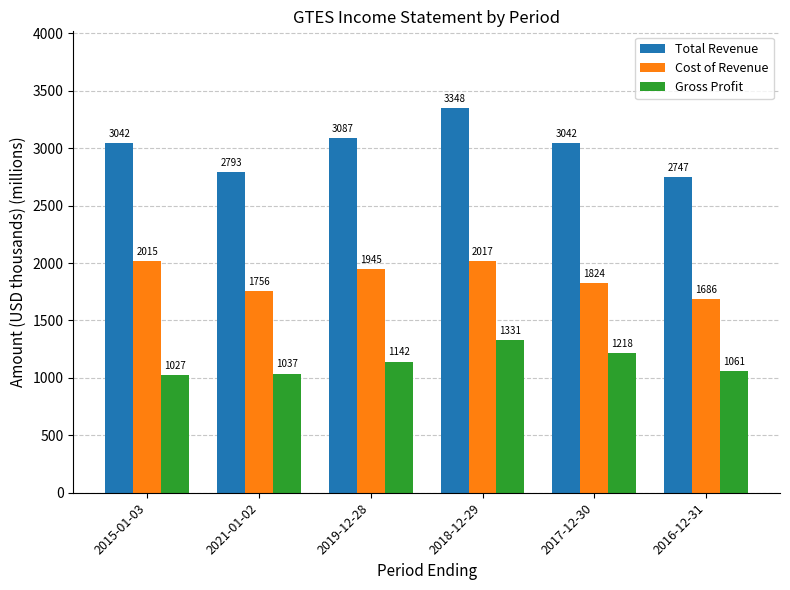

The Total Revenue series shows 4591.4 at 2016-12-31. True or false?

False